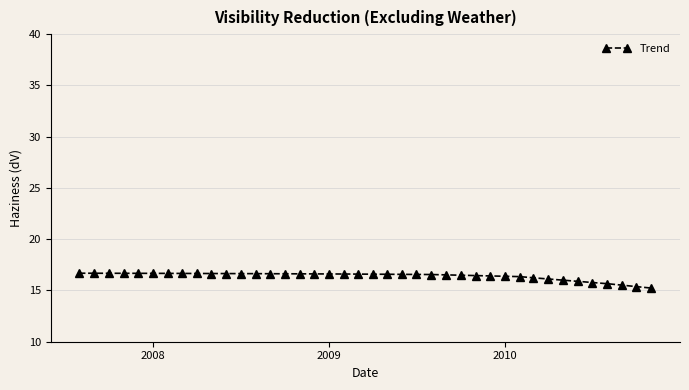

What is the value of the 36th point from the left?

15.8